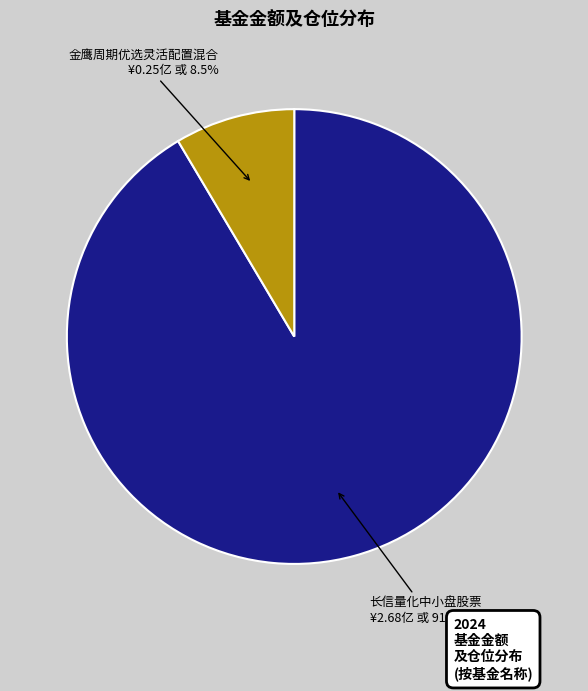

Which slice represents more than half of the pie?

长信量化中小盘股票